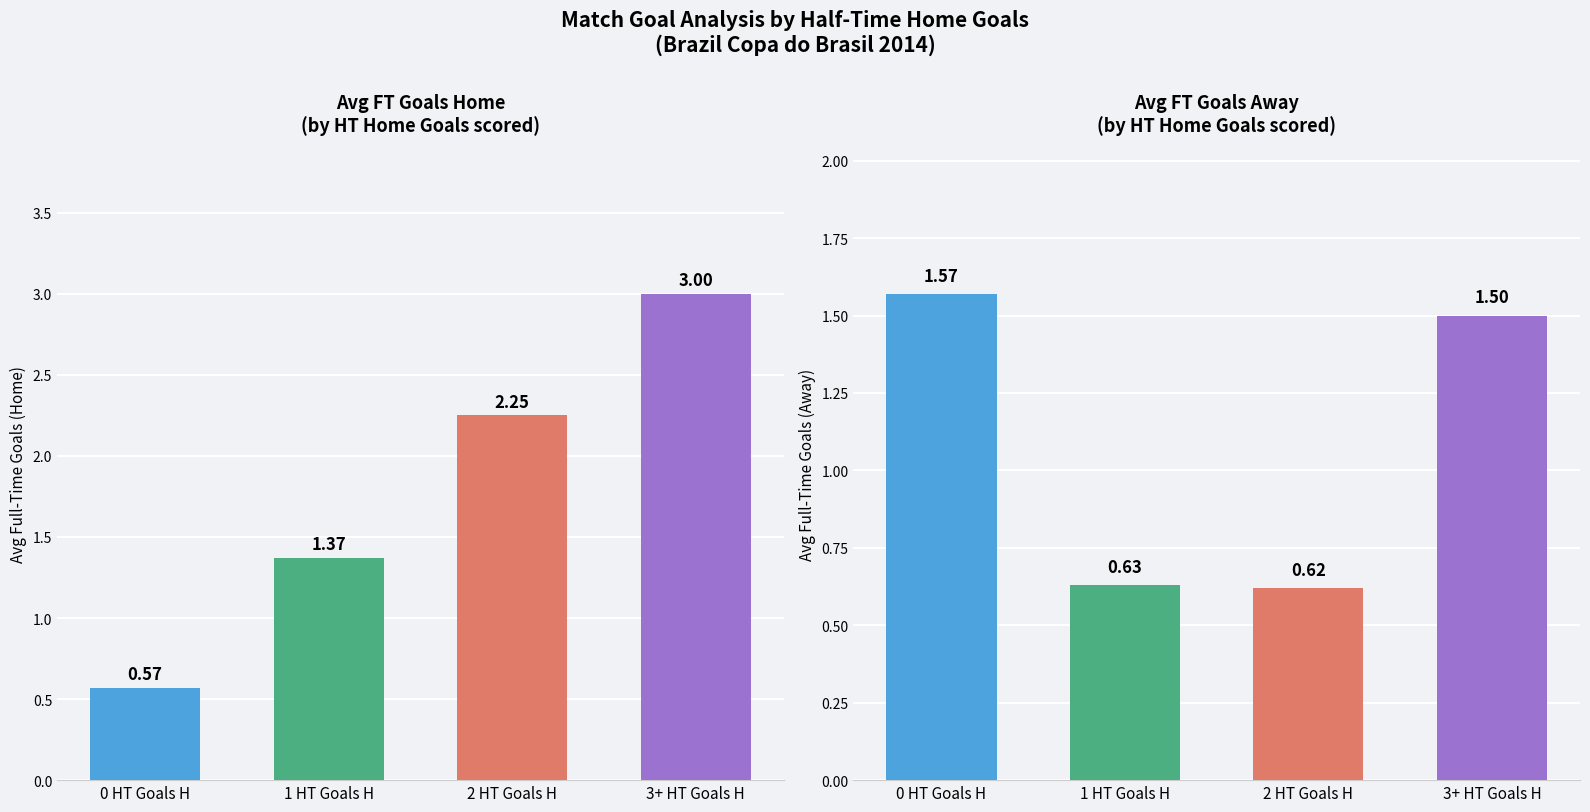

Is it true that Avg FT Goals A equals 1.6 at 0 HT Goals H?

True